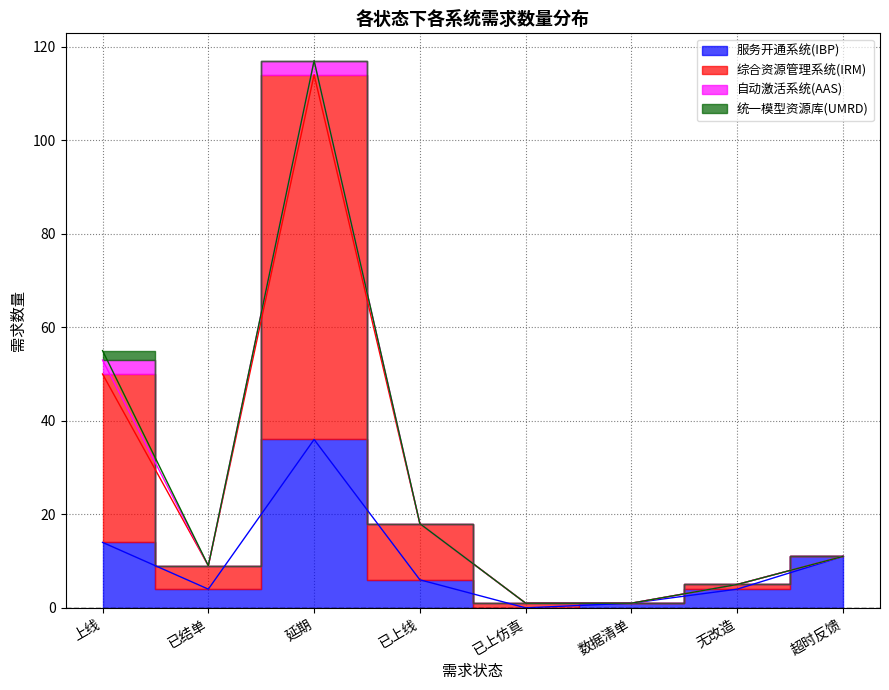

At which label is 综合资源管理系统(IRM) closest to 59?

上线